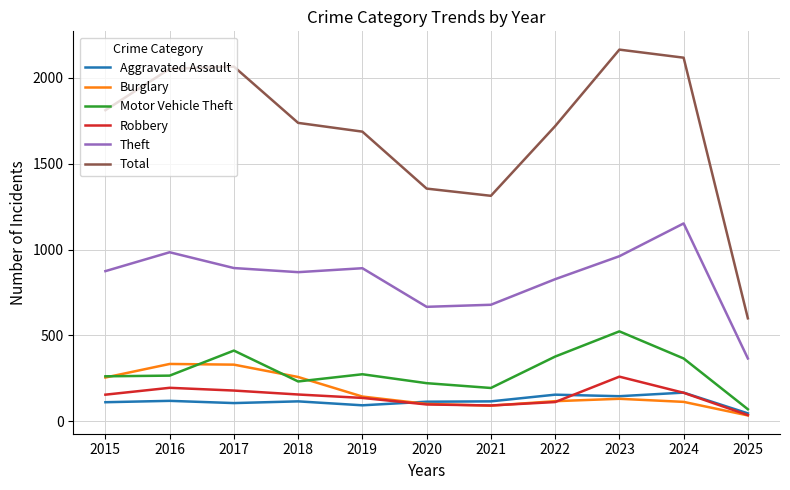

What is the minimum value shown in the chart?

33